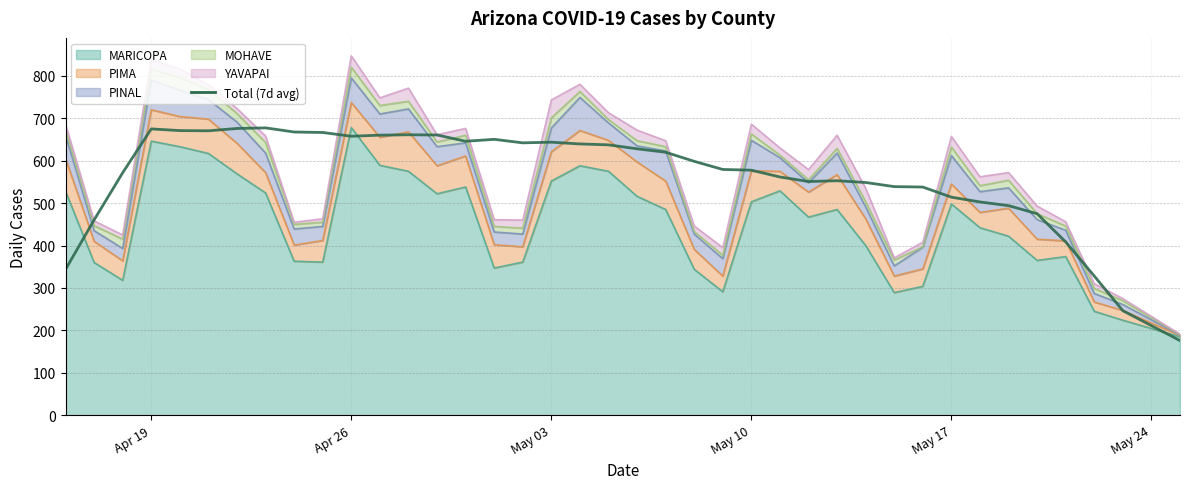

What is the value of the 11th point from the left?

657.6